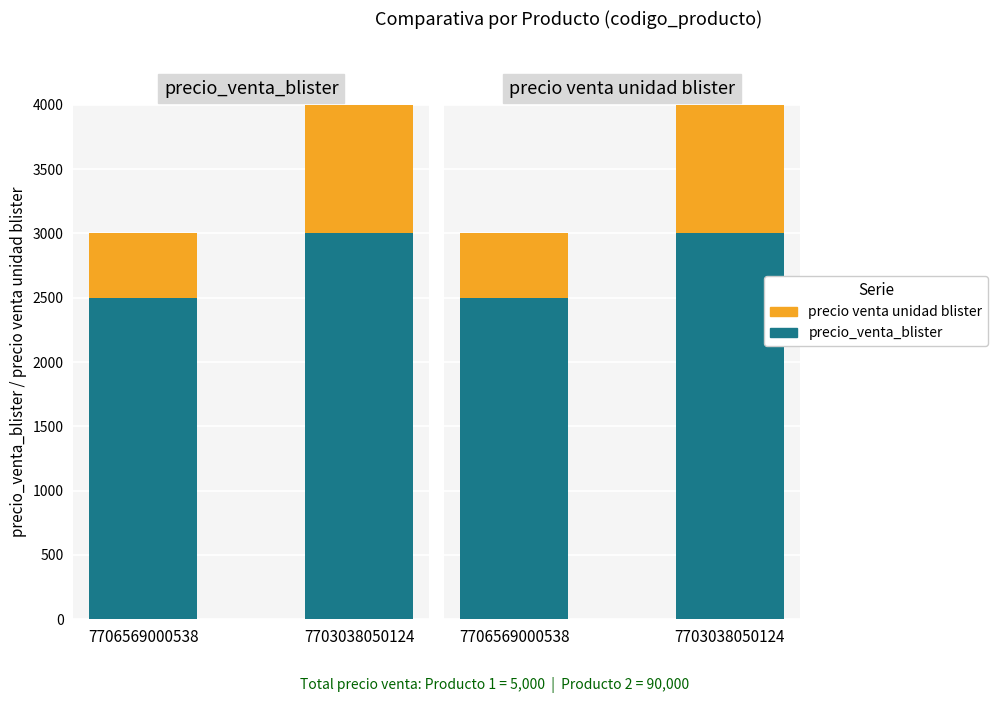

How many bars are there in total?

4